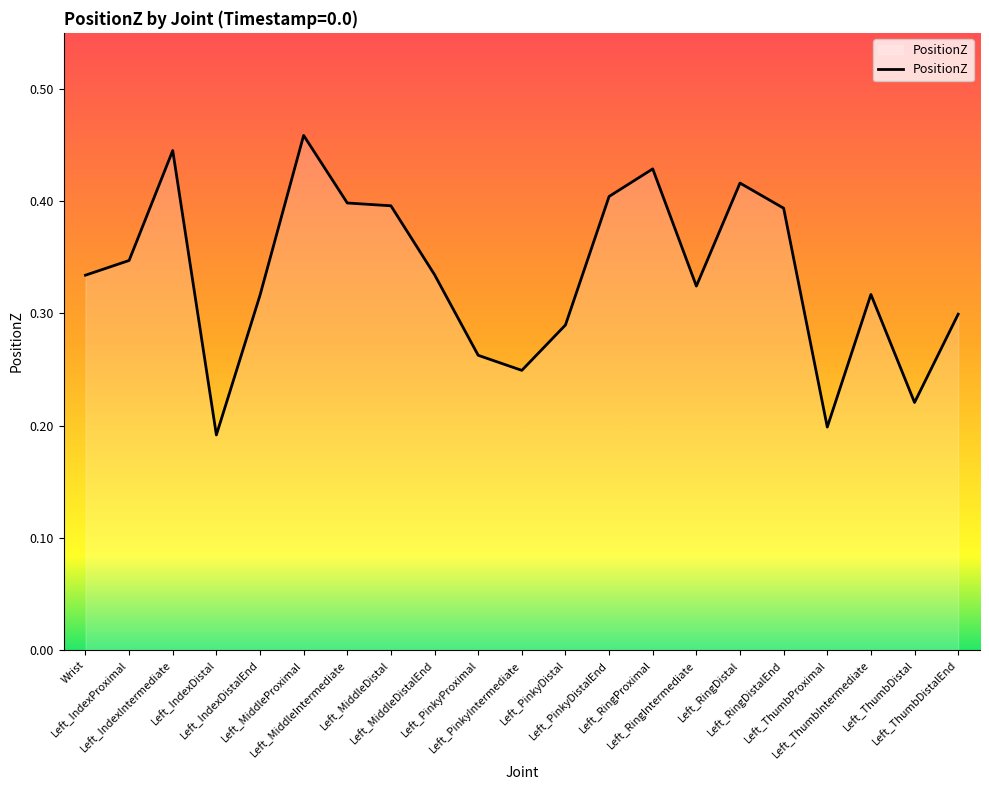

Reading left to right, transcribe all the data shown in this chart.

0.3	0.3	0.4	0.2	0.3	0.5	0.4	0.4	0.3	0.3	0.2	0.3	0.4	0.4	0.3	0.4	0.4	0.2	0.3	0.2	0.3